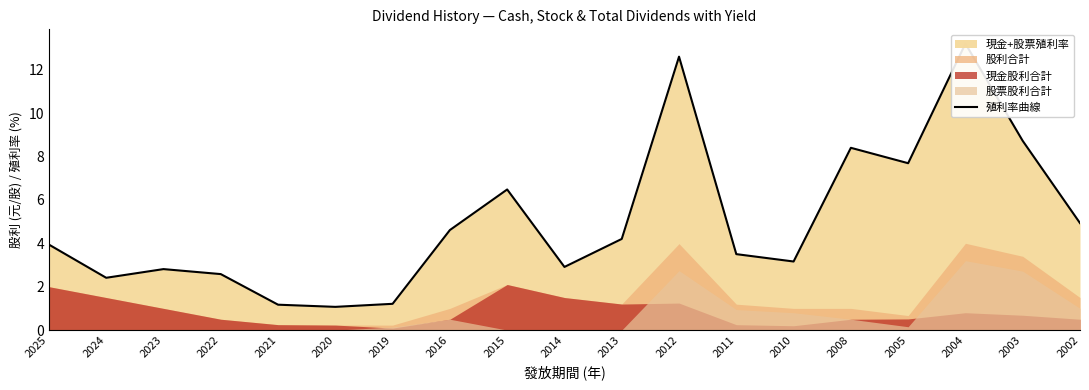

What is the maximum value shown in the chart?

13.2